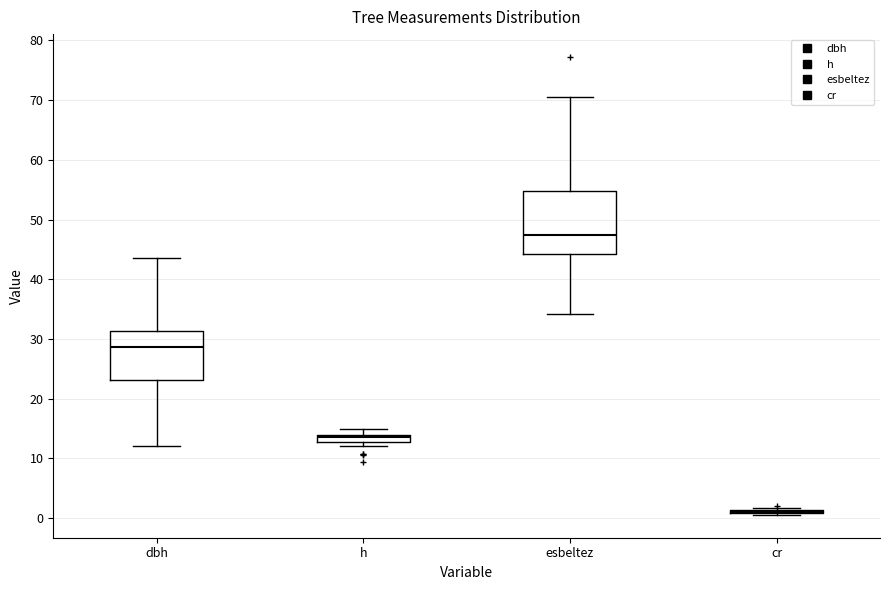

Comparing the boxes themselves (not the whiskers), which one is the tallest?

esbeltez